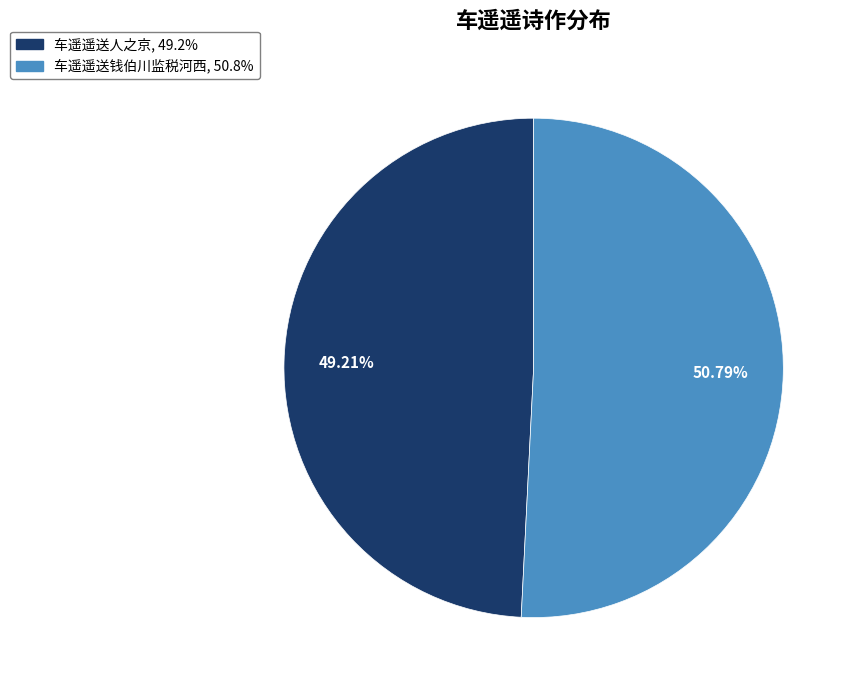

Do 车遥遥送人之京 and 车遥遥送钱伯川监税河西 together represent more than half of the pie?

Yes